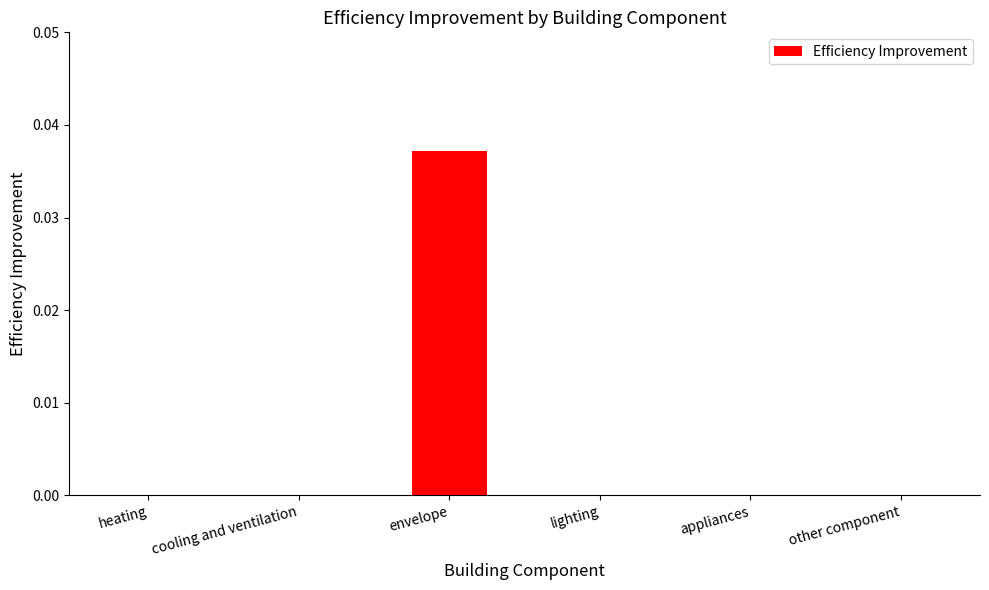

The value at other component is 0.0. True or false?

True